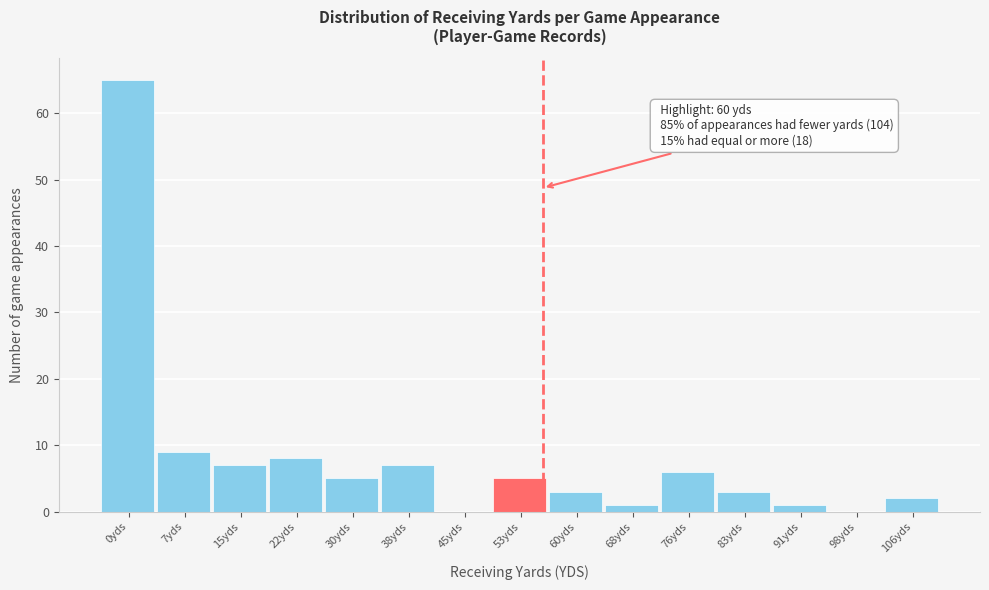

Reading right to left, extract all data points from this chart.

106yds=2	98yds=0	91yds=1	83yds=3	76yds=6	68yds=1	60yds=3	53yds=5	45yds=0	38yds=7	30yds=5	22yds=8	15yds=7	7yds=9	0yds=65